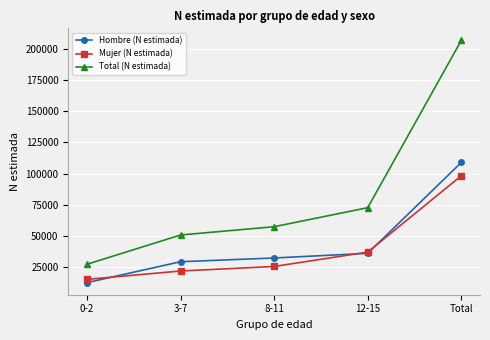

True or false: Total (N estimada) and Mujer (N estimada) intersect in this chart.

False